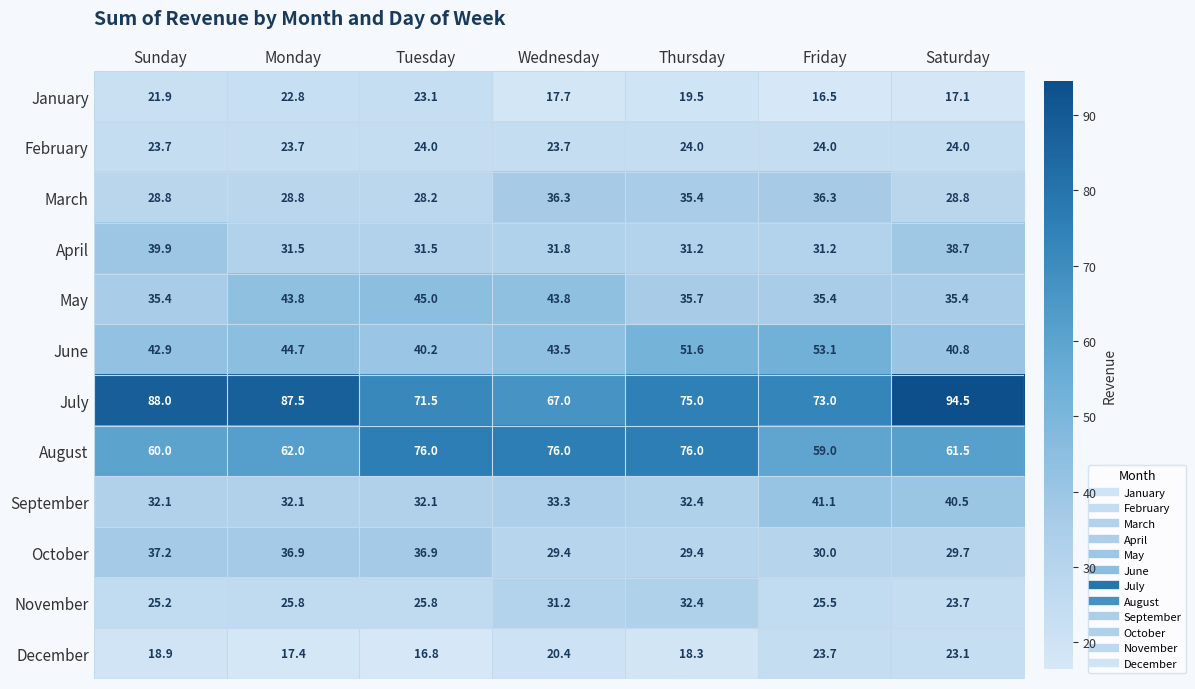

Which series has the widest spread of values?

July